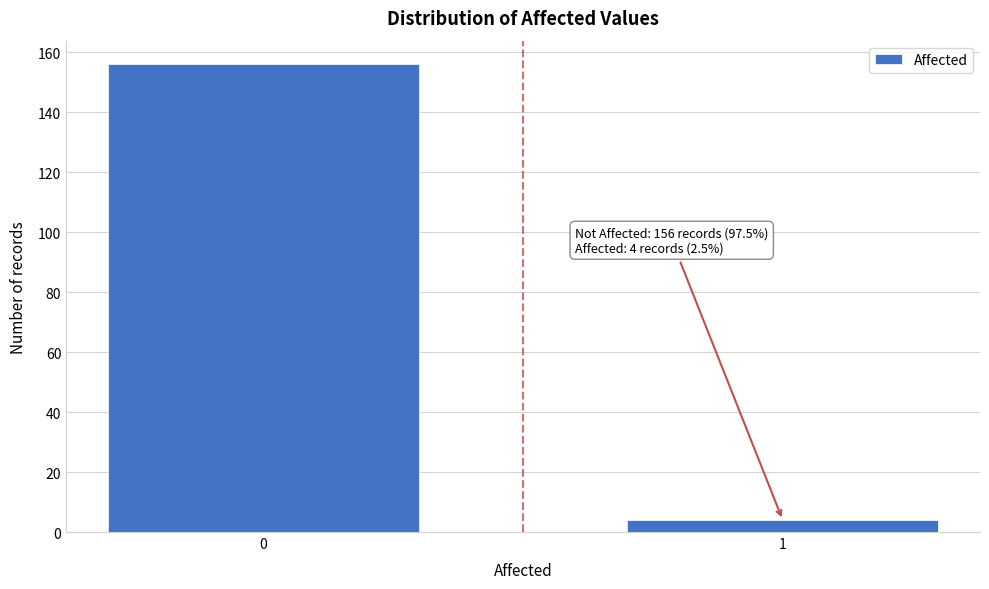

Reading right to left, what are all the values shown in this chart?

1=4	0=156